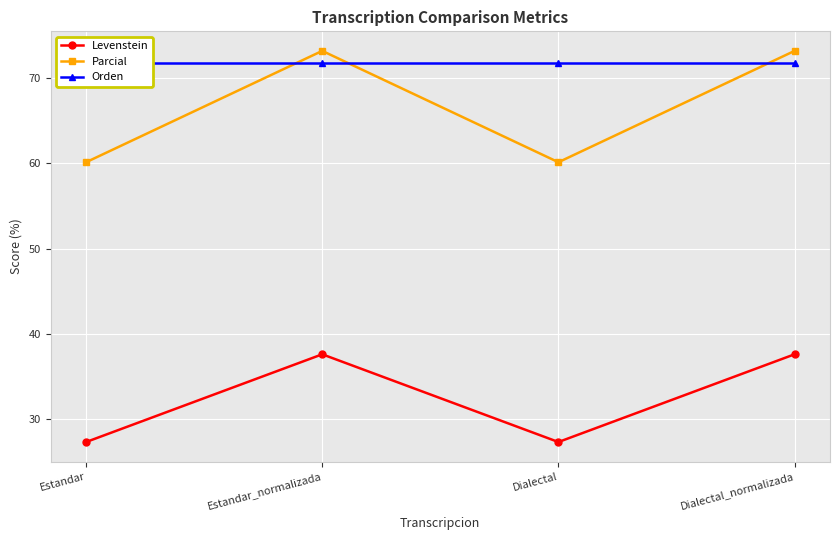

The value of Levenstein at Estandar is 27.4. True or false?

True